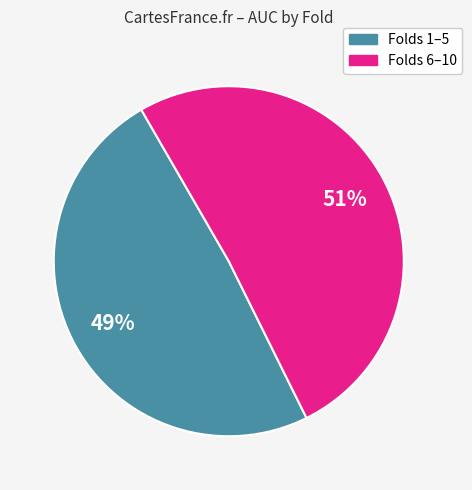

Does any single category account for the majority?

Yes